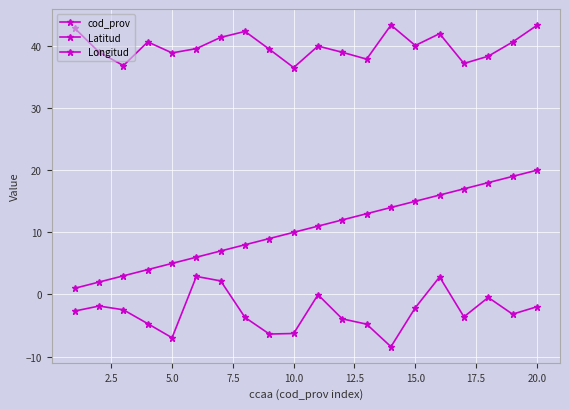

At how many categories does at least one series exceed 13?

20